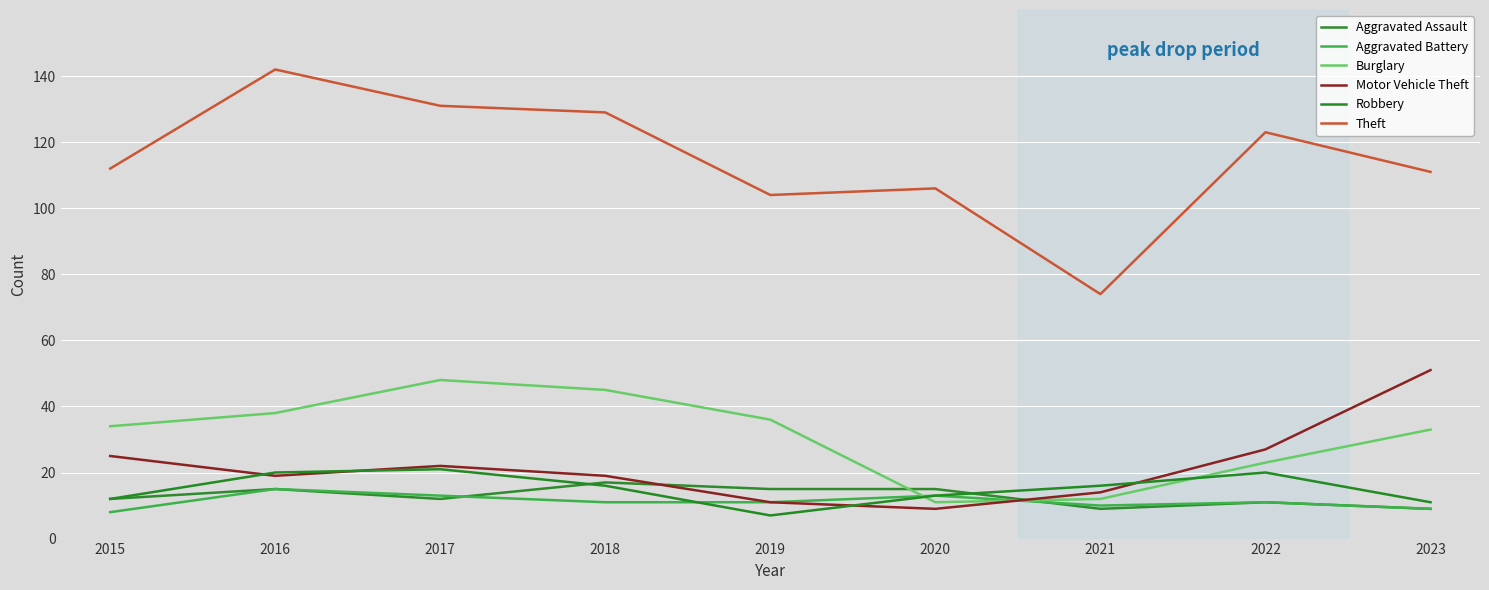

The value of Robbery at 2023 is 18. True or false?

False